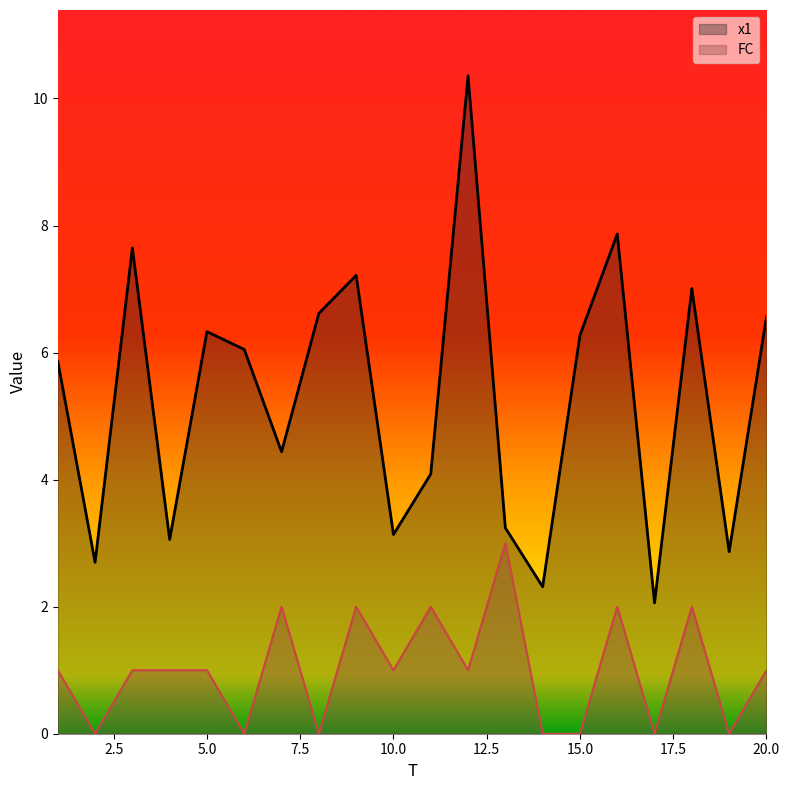

Reading left to right, transcribe all the data shown in this chart.

x1: 5.9	2.7	7.6	3.1	6.3	6.0	4.4	6.6	7.2	3.1	4.1	10.4	3.2	2.3	6.3	7.9	2.1	7.0	2.9	6.6
FC: 1.0	0.0	1.0	1.0	1.0	0.0	2.0	0.0	2.0	1.0	2.0	1.0	3.0	0.0	0.0	2.0	0.0	2.0	0.0	1.0